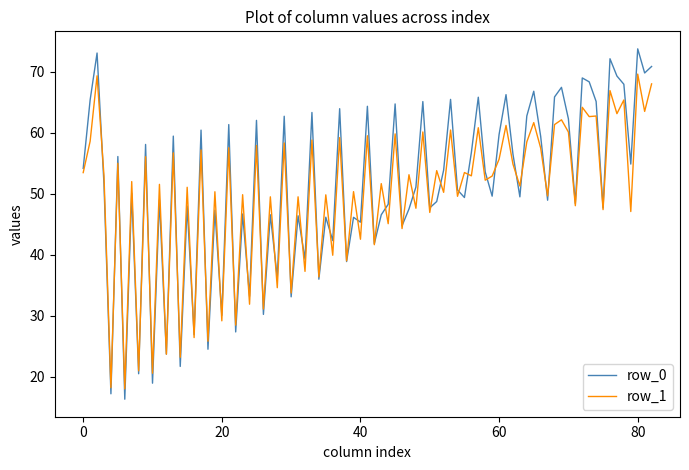

What is the maximum value shown in the chart?

73.7